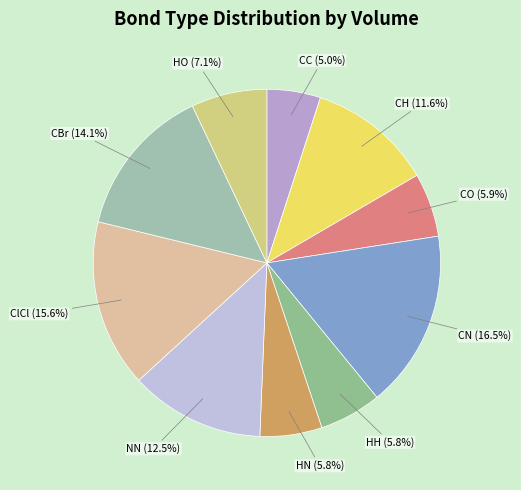

What is the largest slice in the pie chart?

CN